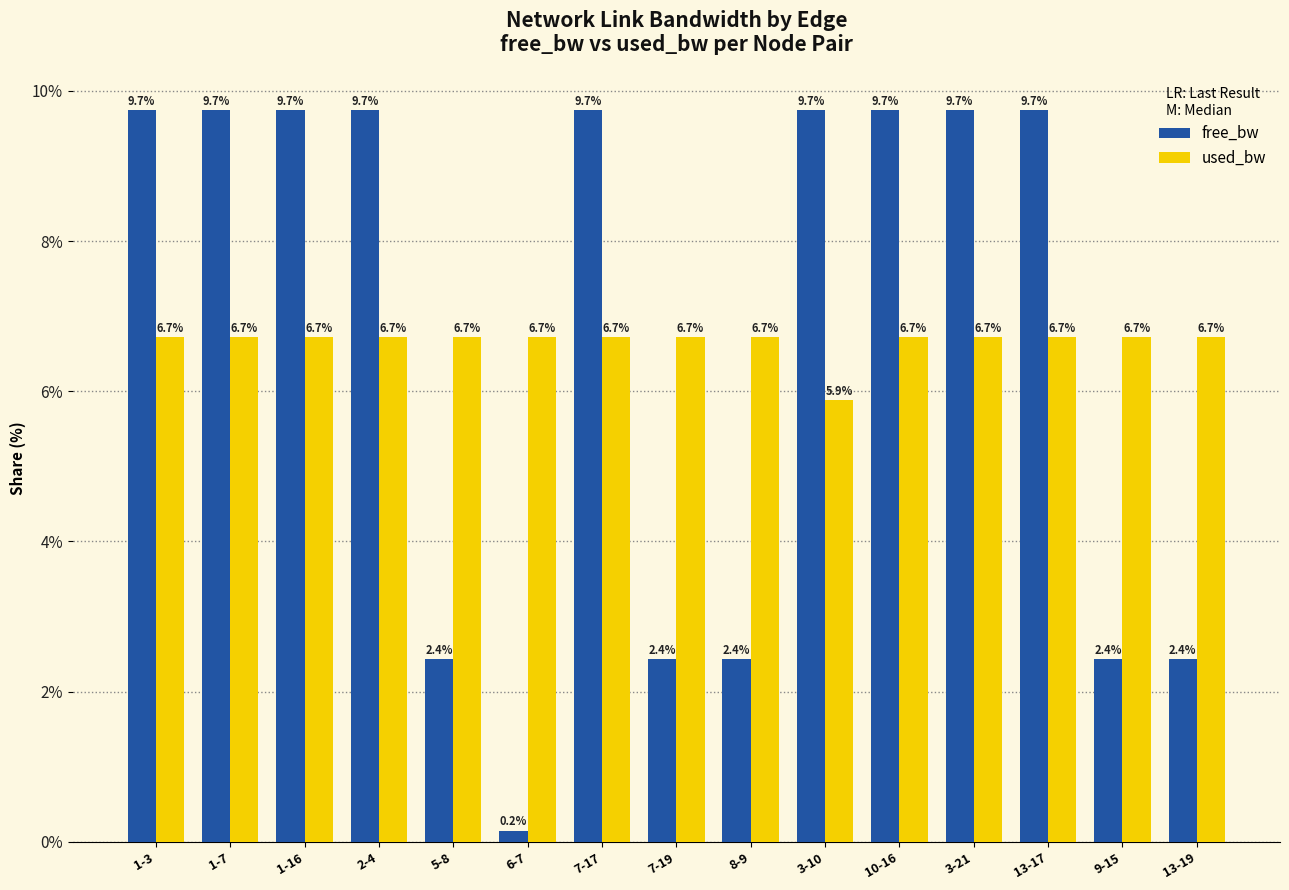

Does the chart contain any negative values?

No